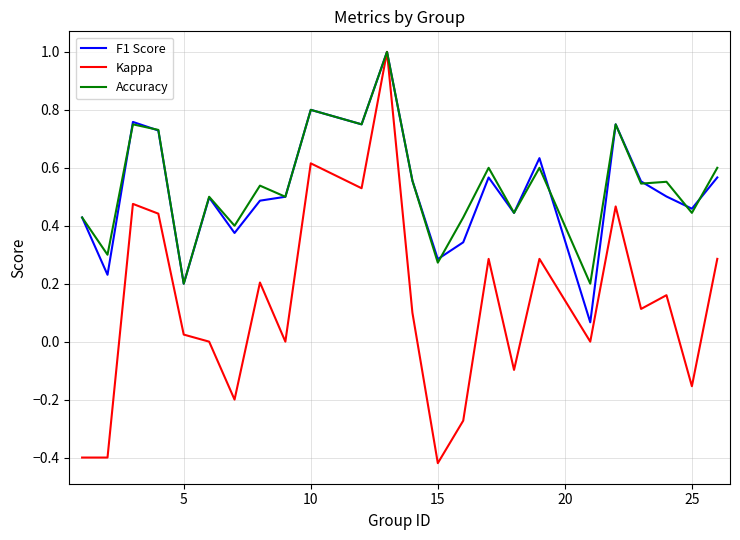

Which series has the largest range (max minus min)?

Kappa